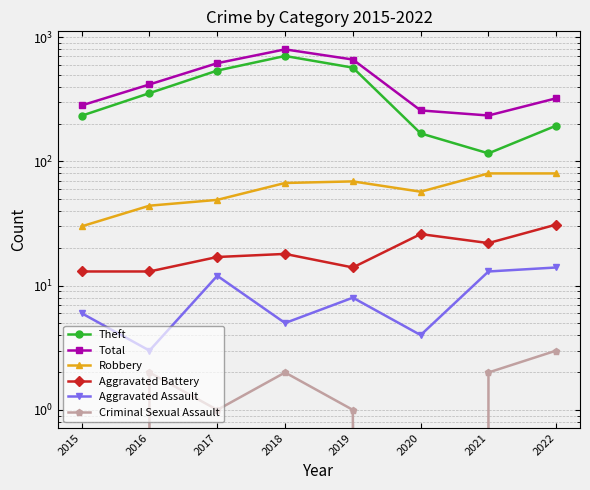

How many lines are shown in the chart?

6